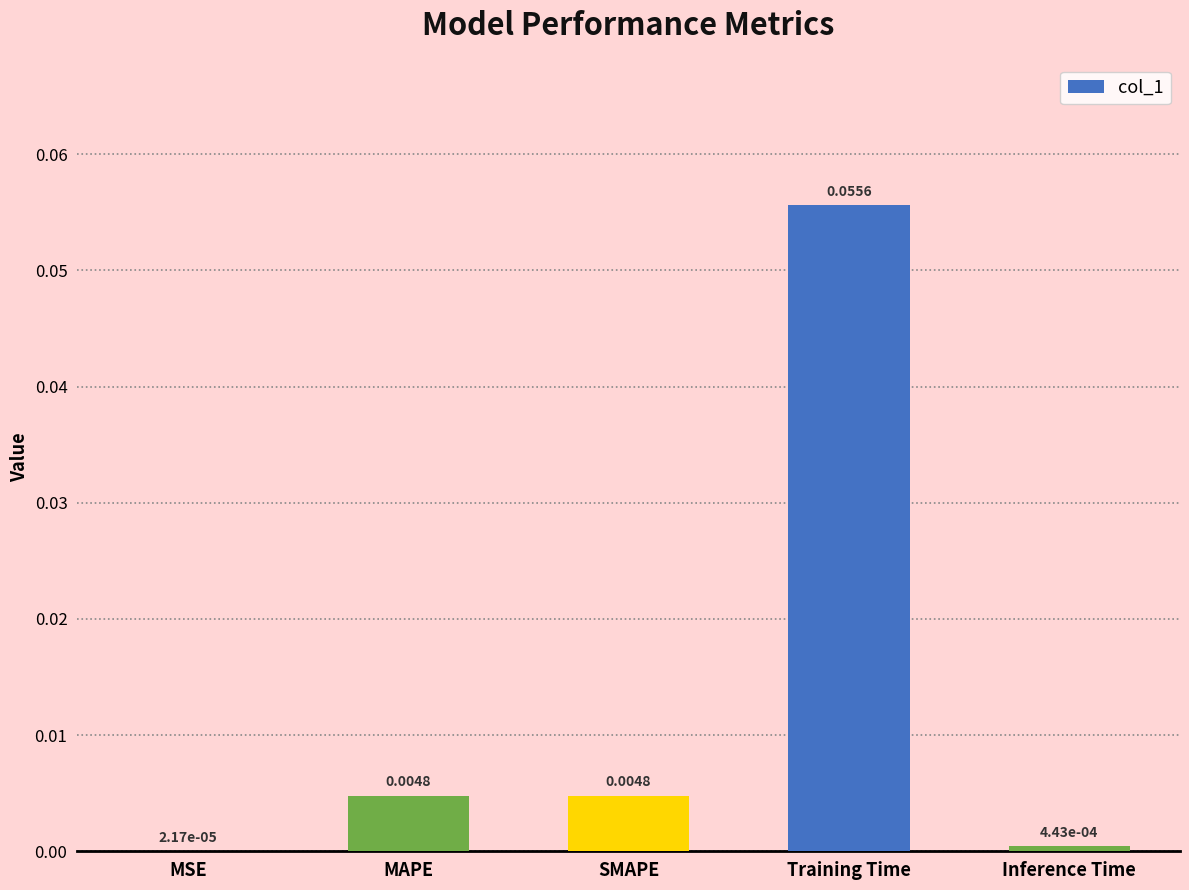

Which has a higher value, MSE or Inference Time?

Inference Time